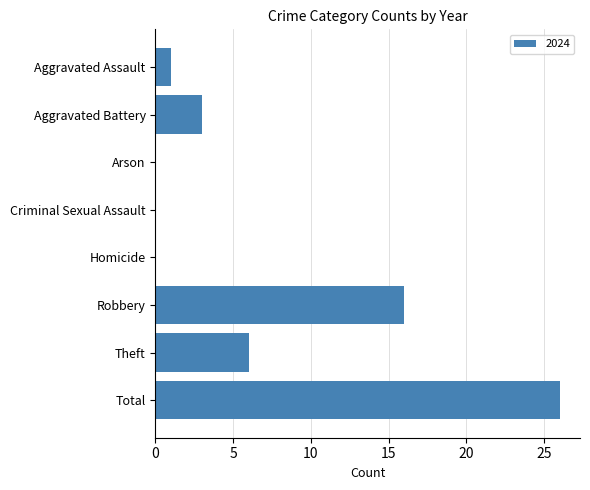

Reading bottom to top, transcribe all the data shown in this chart.

Total=26	Theft=6	Robbery=16	Homicide=0	Criminal Sexual Assault=0	Arson=0	Aggravated Battery=3	Aggravated Assault=1